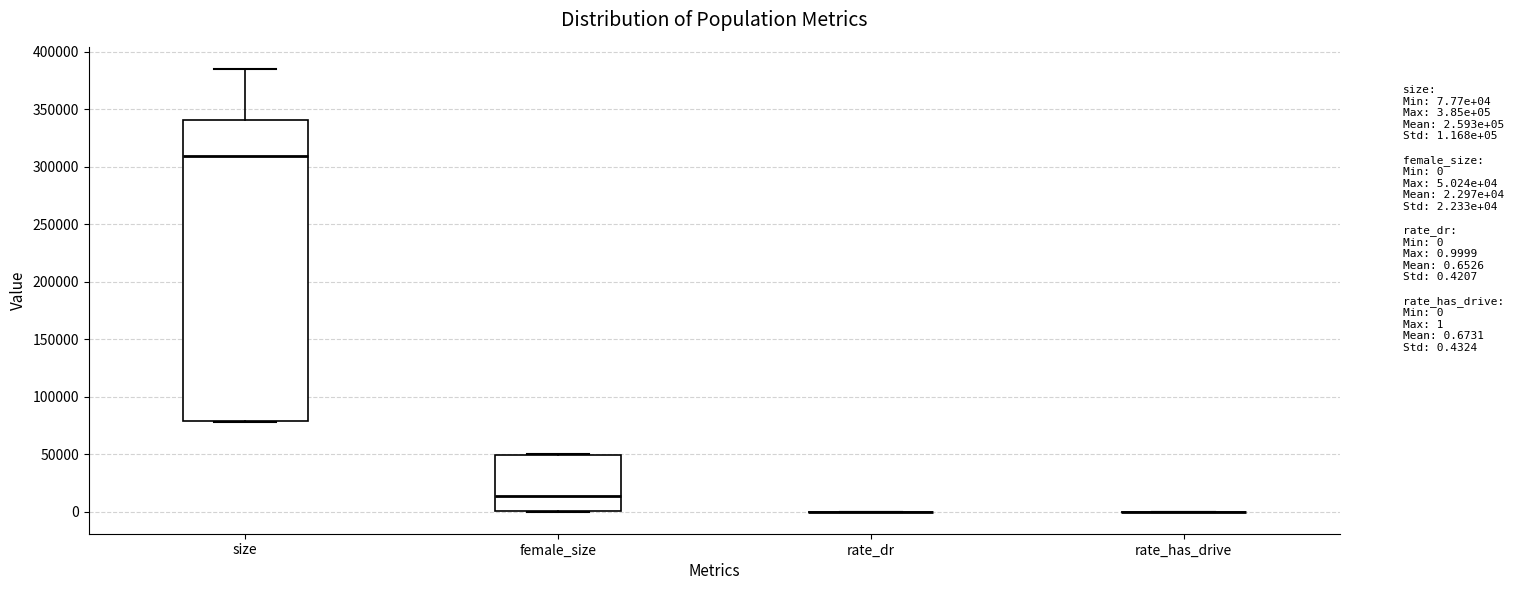

Where does the upper whisker of the box for size end on the y-axis? The values are not printed on the chart, so give them approximately, as read against the axis.

385000